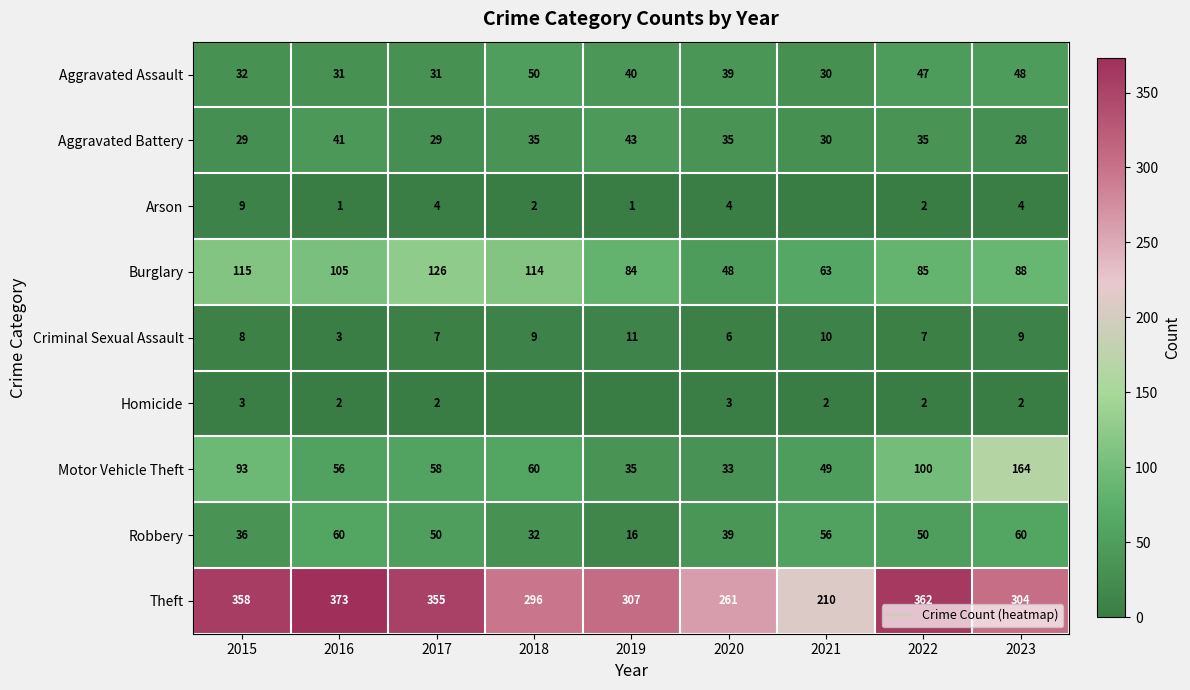

How many distinct data groups are displayed?

9